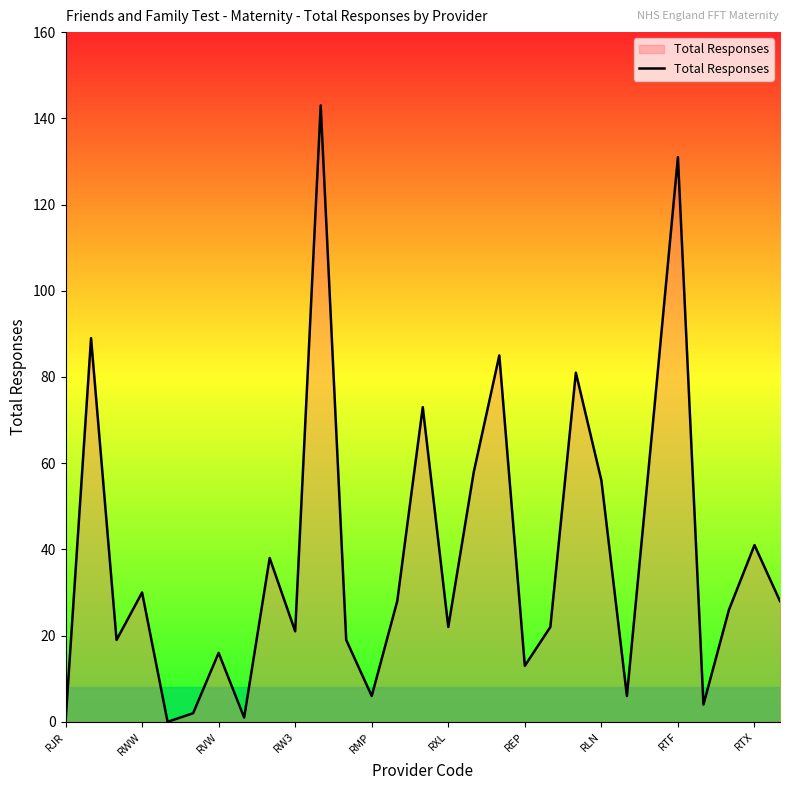

What is the maximum value shown in the chart?

143